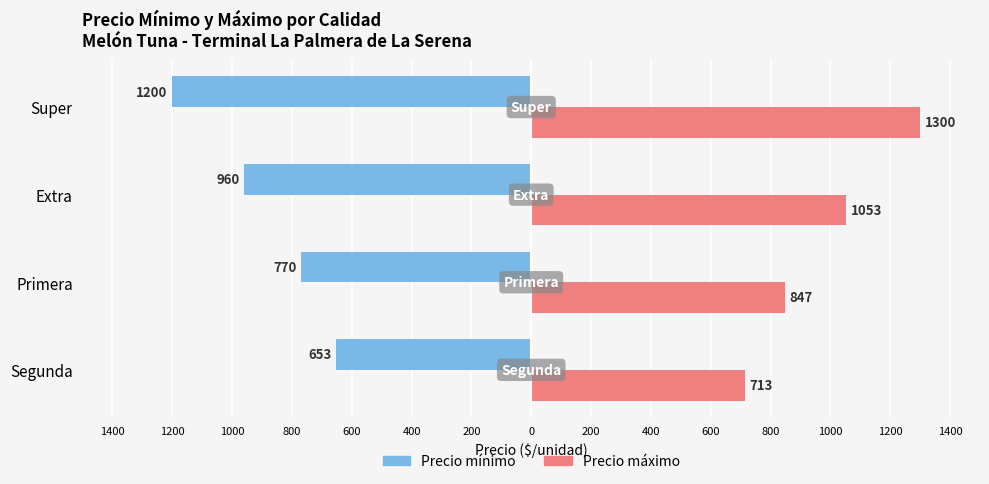

What are all the series names shown in the legend?

Precio mínimo, Precio máximo